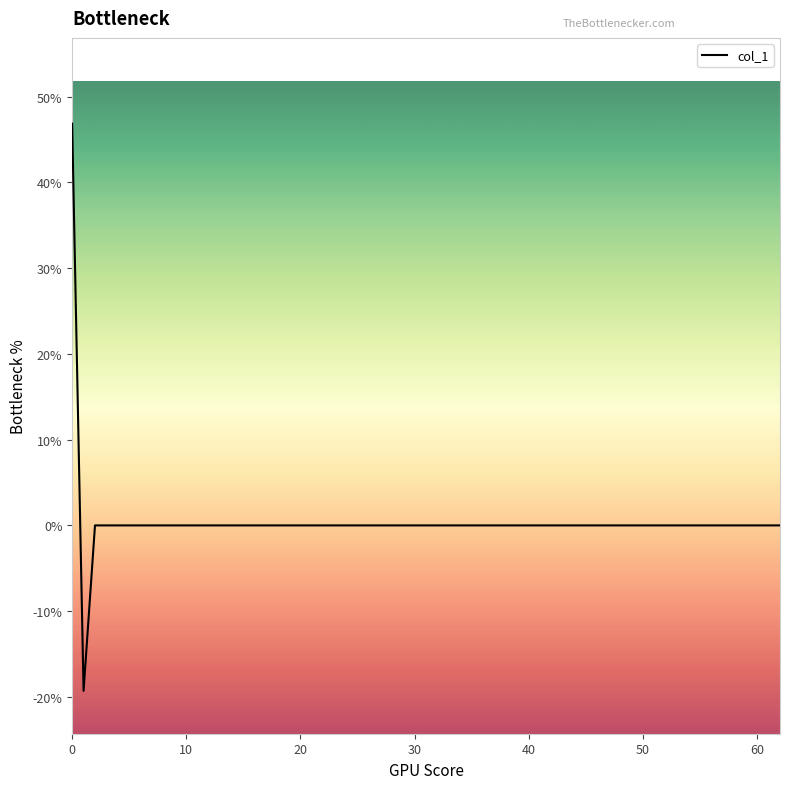

What is the maximum value shown in the chart?

46.9